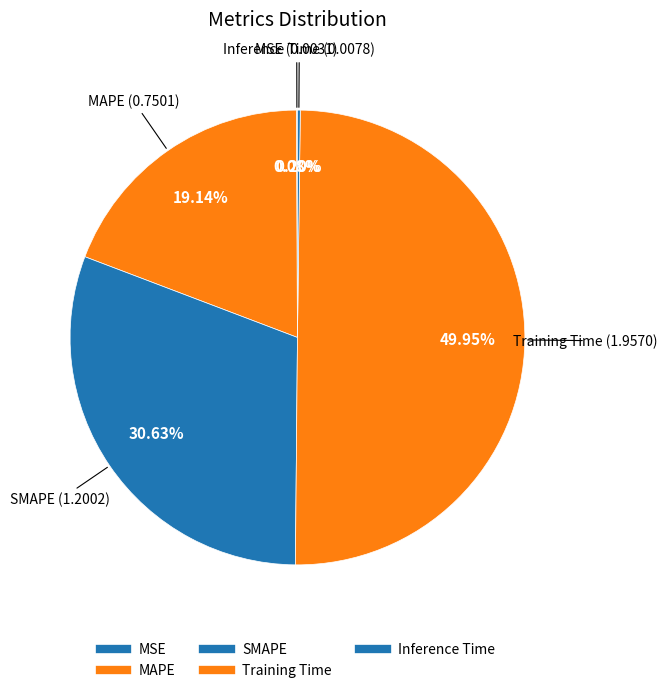

Is the sum of MSE and MAPE greater than half?

No